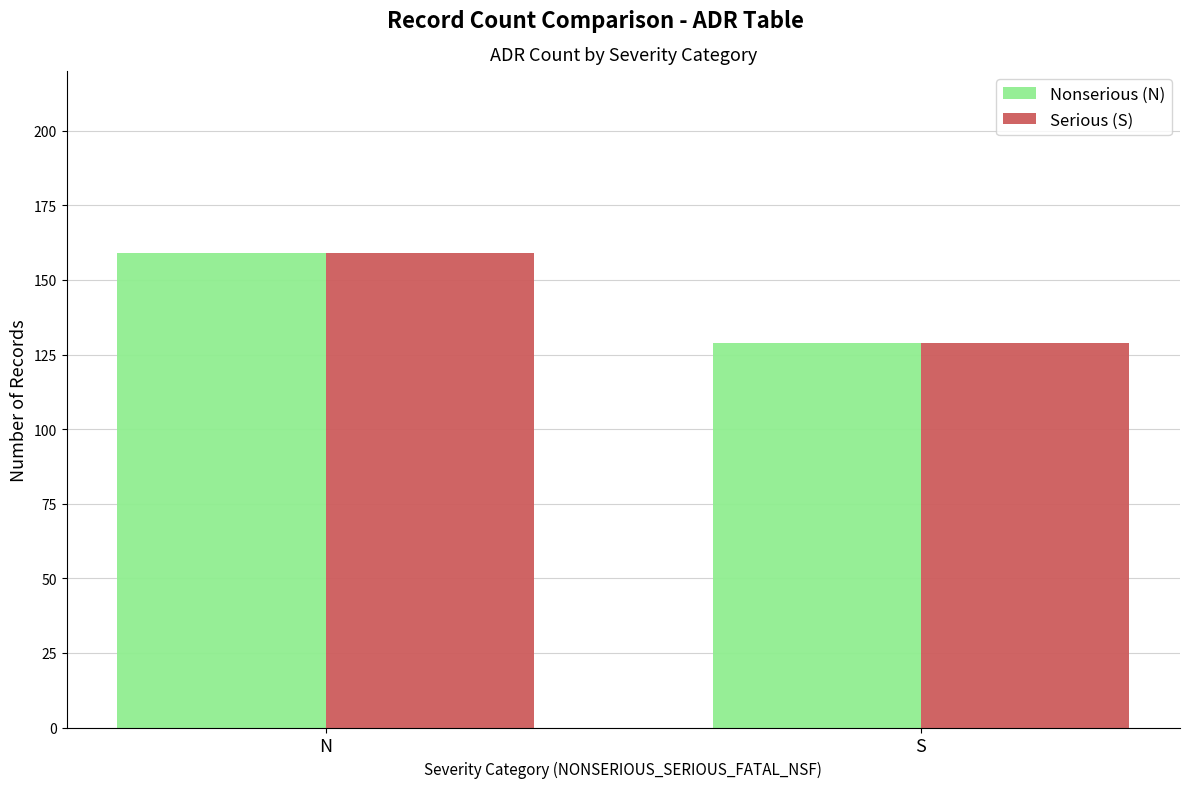

List the labels in order of Nonserious (N) value, smallest first.

S, N